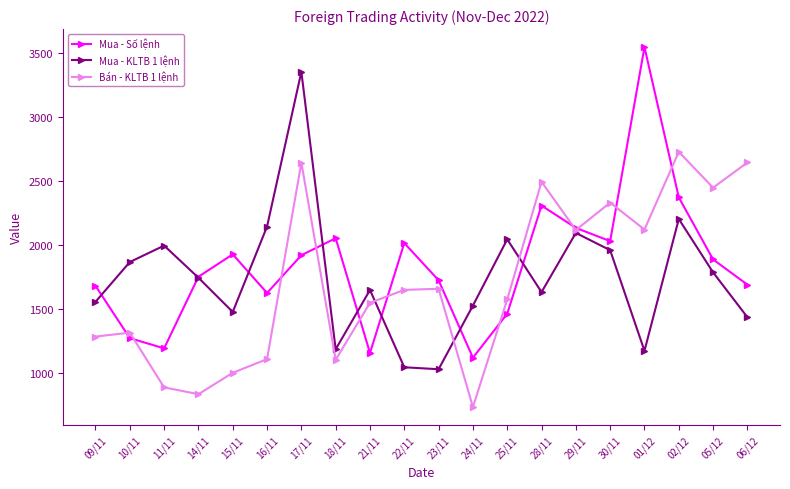

List the series in order of their peak value, lowest first.

Bán - KLTB 1 lệnh, Mua - KLTB 1 lệnh, Mua - Số lệnh